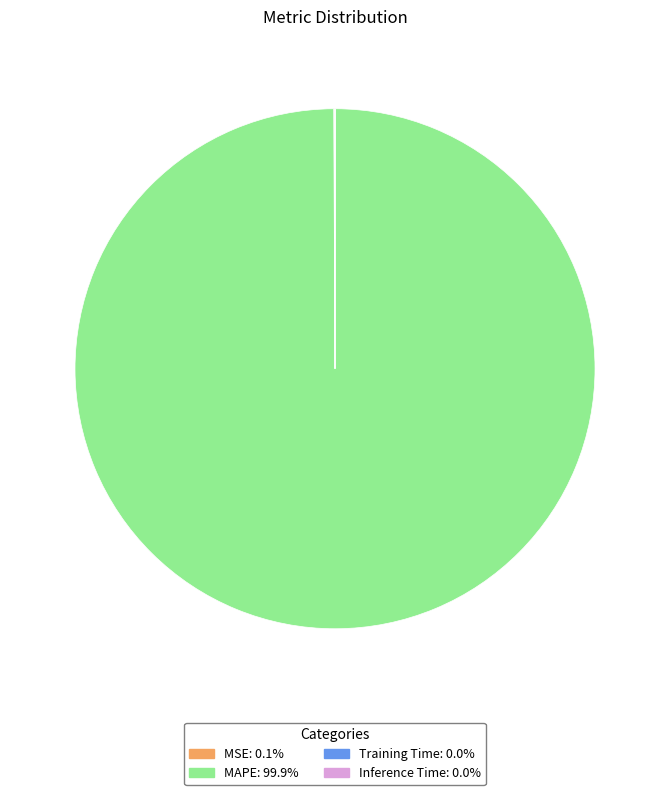

Is MAPE the majority of the pie?

Yes